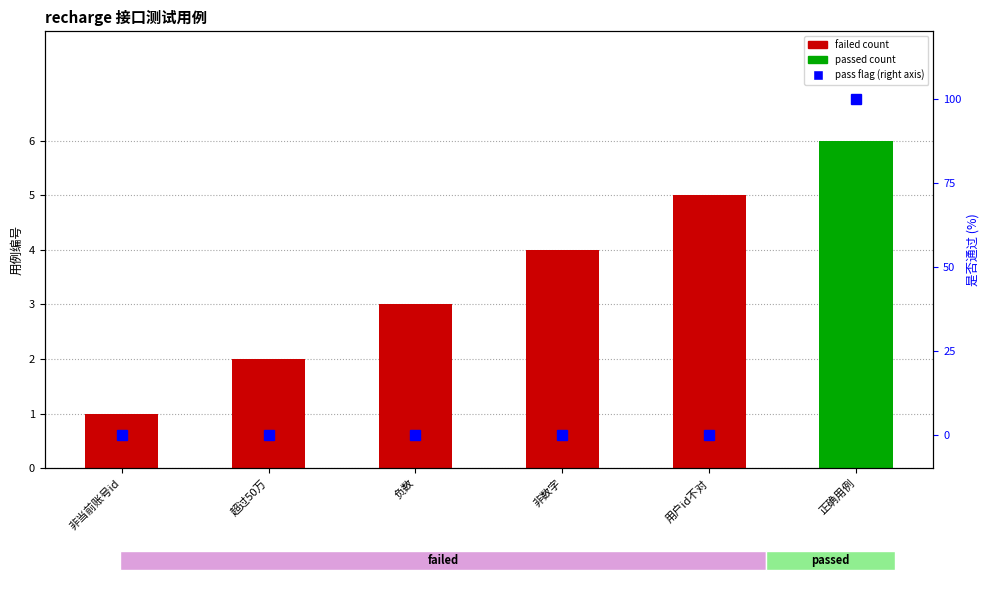

How many bars are there in total?

6